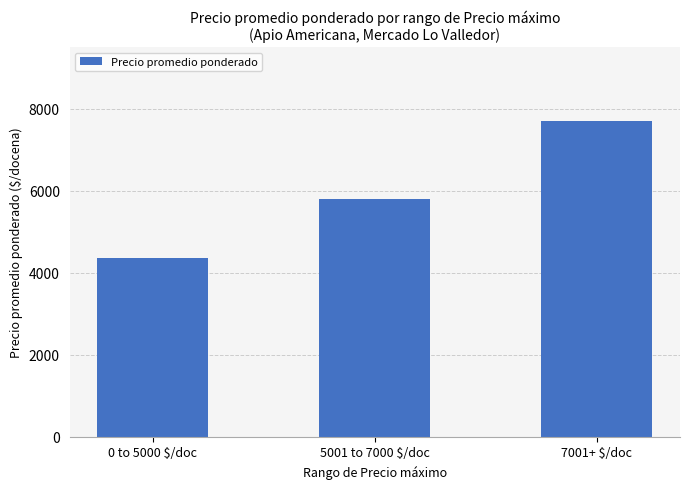

What position from the right is 0 to 5000 $/doc?

3